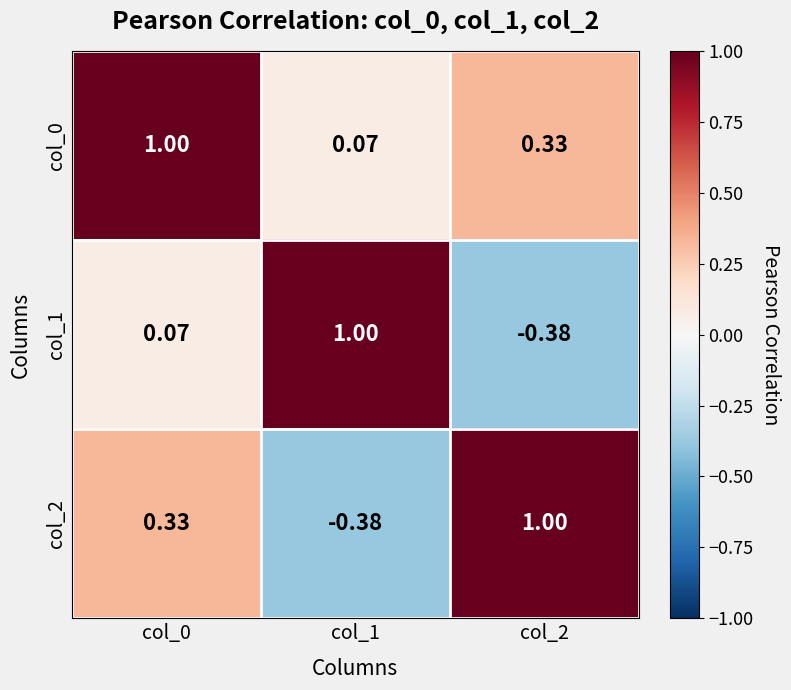

How many data points does each series have?

3